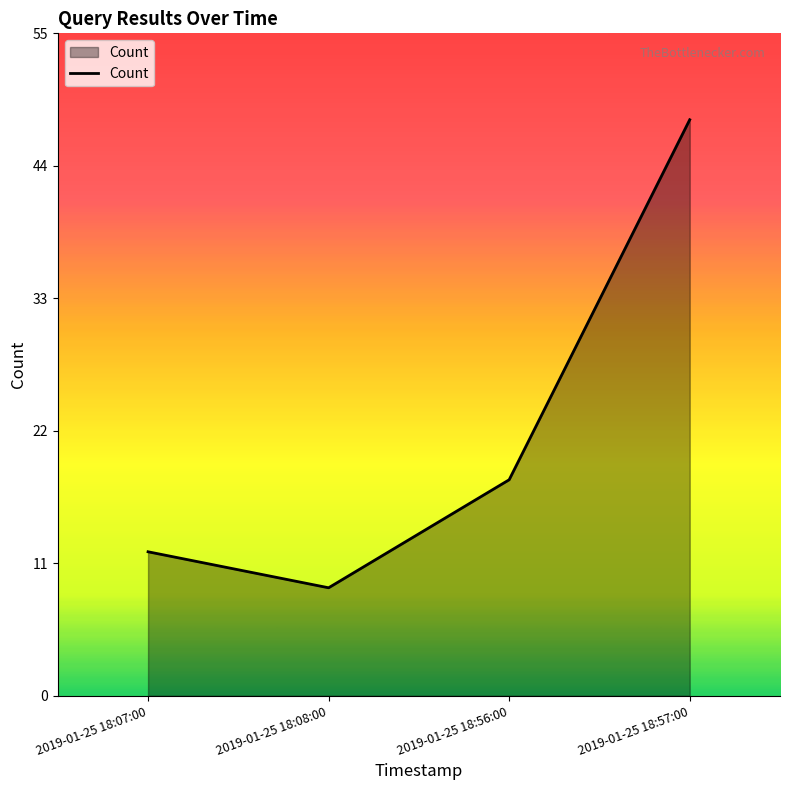

What is the average value?

22